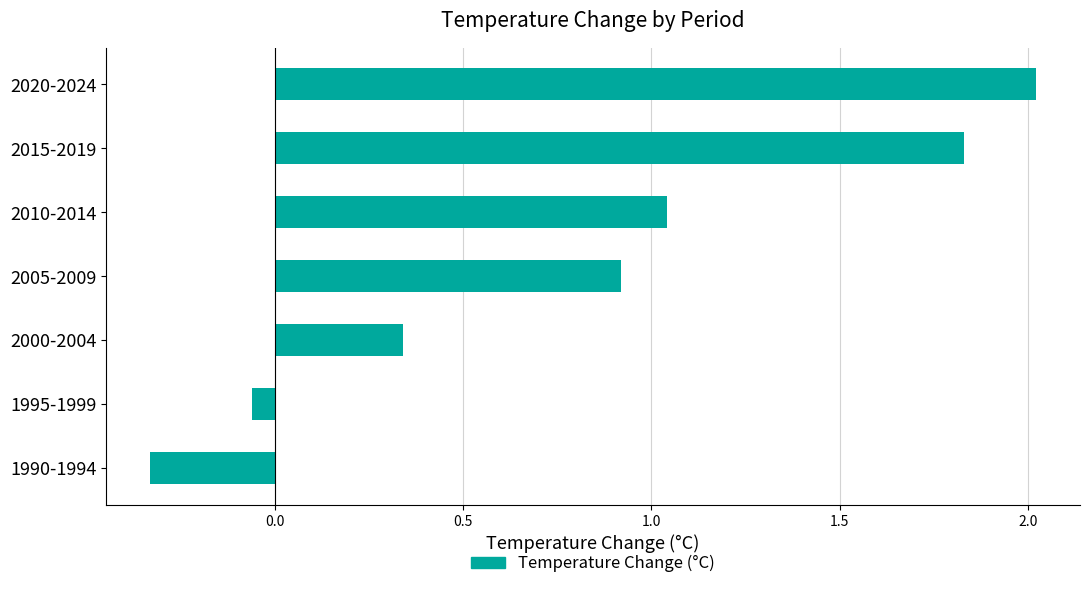

Count the number of values greater than 0.

5